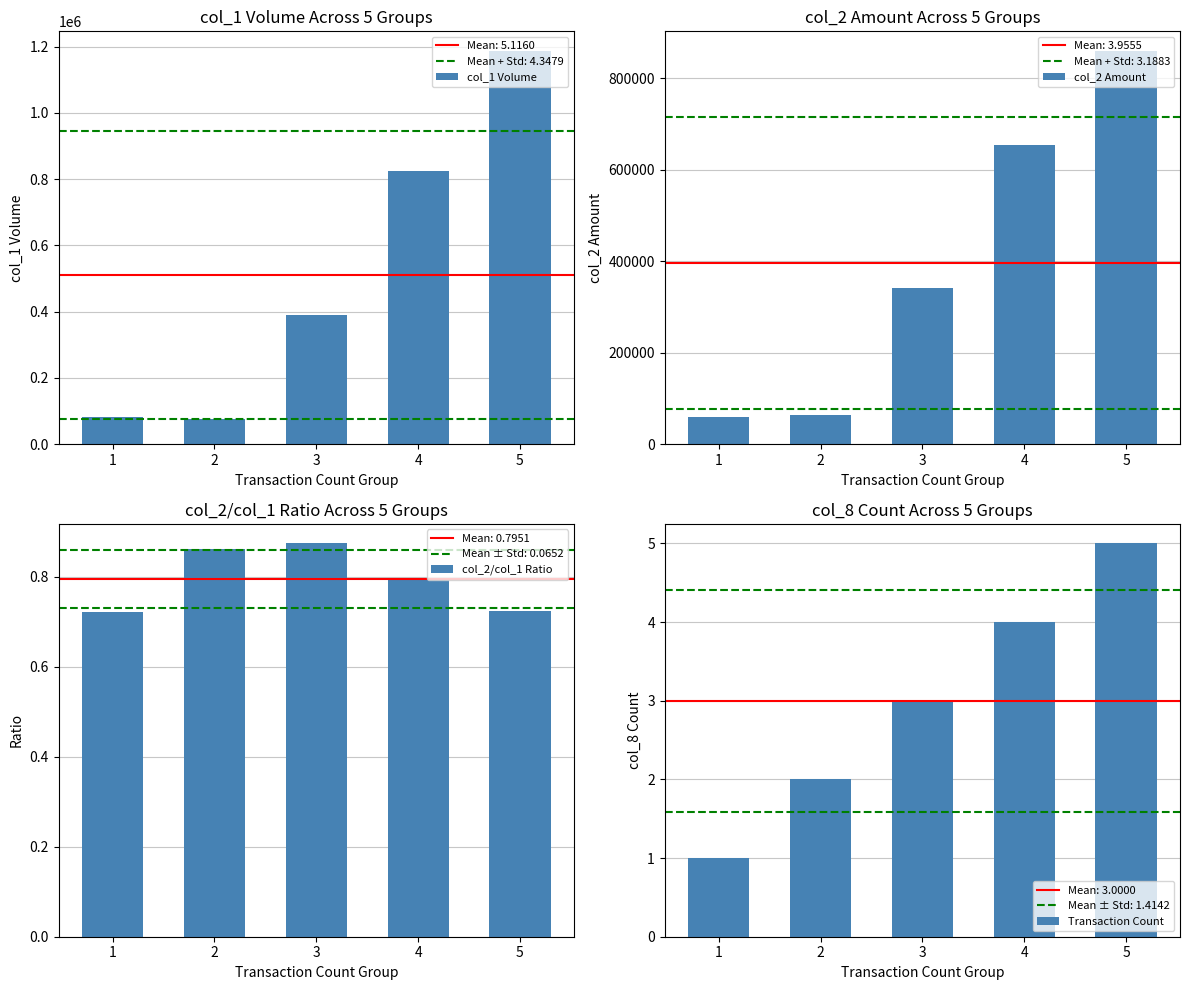

What is the difference between the maximum and second lowest values in the col_2 Amount series?

795040